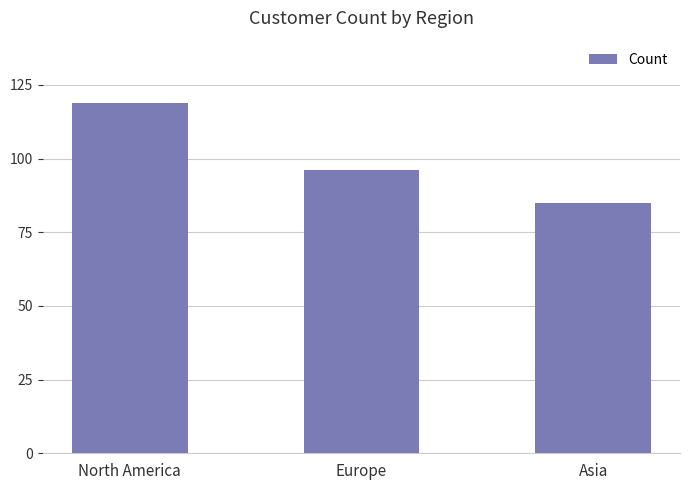

Which has a higher value, Asia or North America?

North America